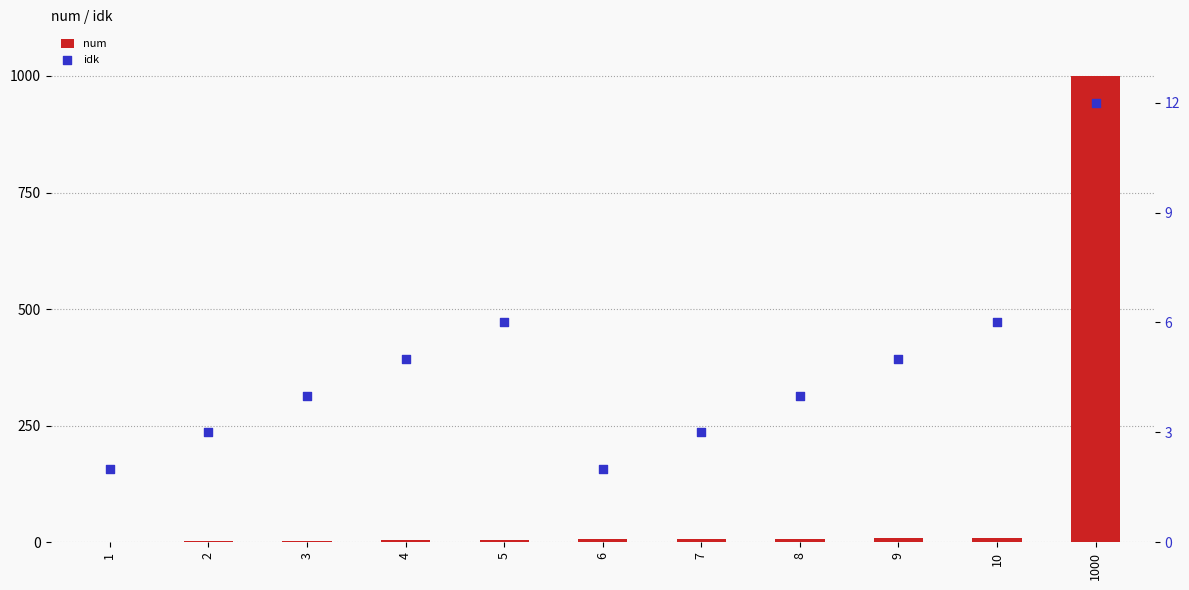

At how many categories does at least one series exceed 85?

1